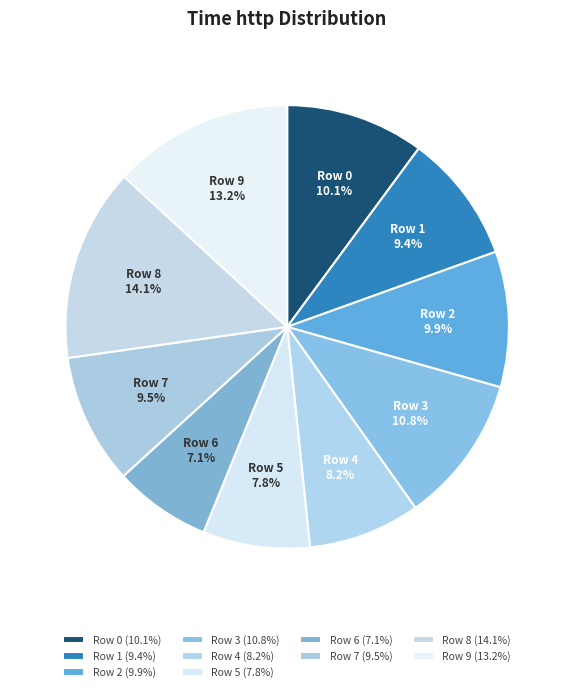

Do Row 6 and Row 5 together represent more than half of the pie?

No